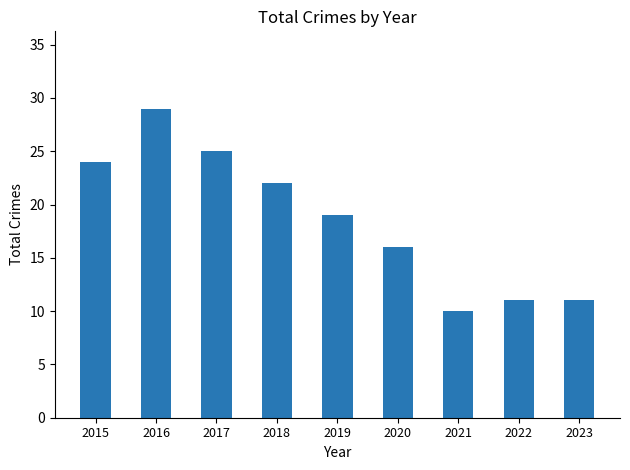

How many categories are shown in the chart?

9